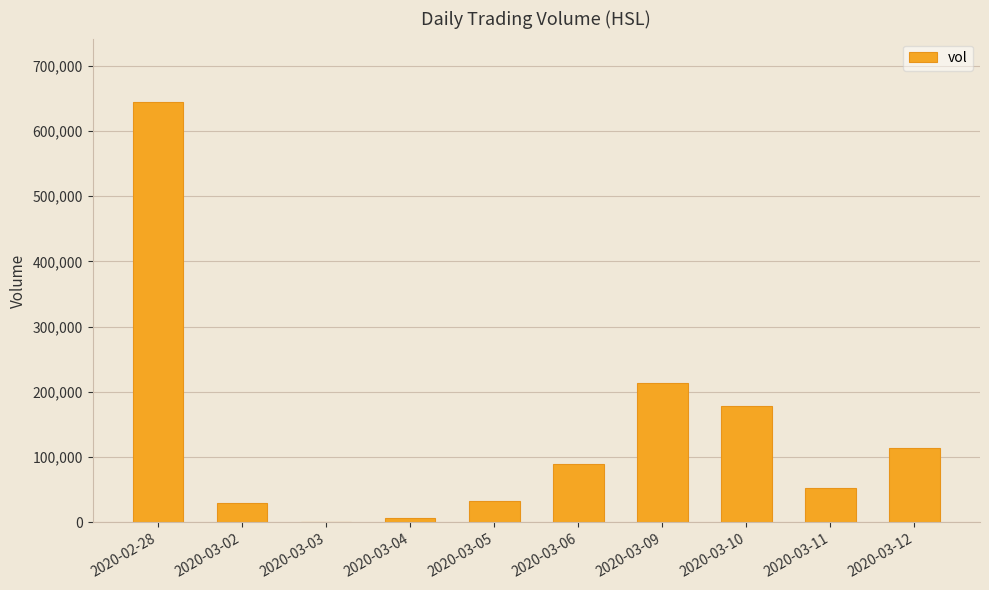

The value at 2020-03-10 is 178600. True or false?

True